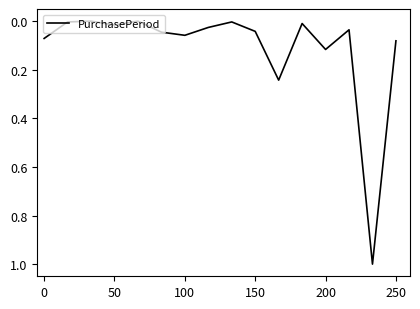

What is the difference between the maximum and minimum values?

1.0